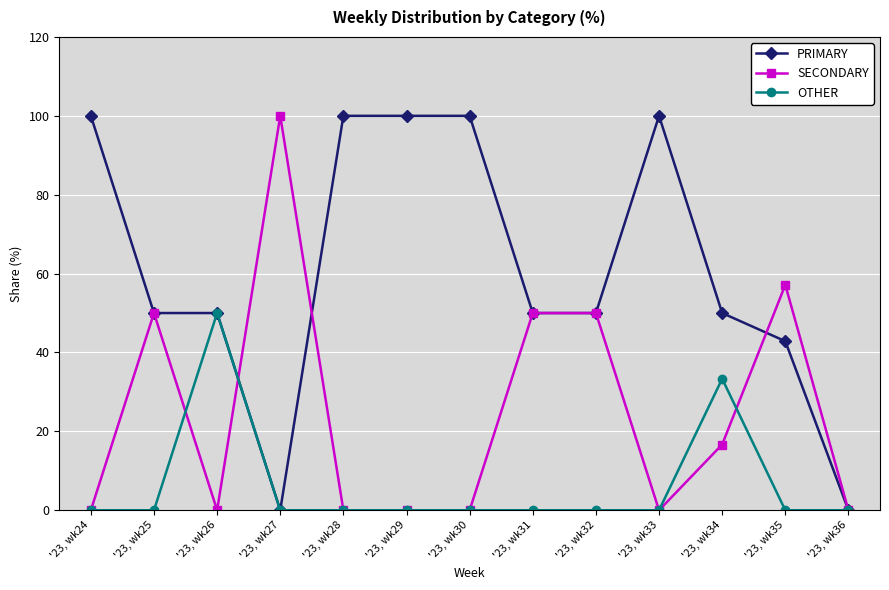

Reading left to right, transcribe all the data shown in this chart.

PRIMARY: '23, wk24=100.0	'23, wk25=50.0	'23, wk26=50.0	'23, wk27=0.0	'23, wk28=100.0	'23, wk29=100.0	'23, wk30=100.0	'23, wk31=50.0	'23, wk32=50.0	'23, wk33=100.0	'23, wk34=50.0	'23, wk35=42.9	'23, wk36=0.0
SECONDARY: '23, wk24=0.0	'23, wk25=50.0	'23, wk26=0.0	'23, wk27=100.0	'23, wk28=0.0	'23, wk29=0.0	'23, wk30=0.0	'23, wk31=50.0	'23, wk32=50.0	'23, wk33=0.0	'23, wk34=16.7	'23, wk35=57.1	'23, wk36=0.0
OTHER: '23, wk24=0.0	'23, wk25=0.0	'23, wk26=50.0	'23, wk27=0.0	'23, wk28=0.0	'23, wk29=0.0	'23, wk30=0.0	'23, wk31=0.0	'23, wk32=0.0	'23, wk33=0.0	'23, wk34=33.3	'23, wk35=0.0	'23, wk36=0.0